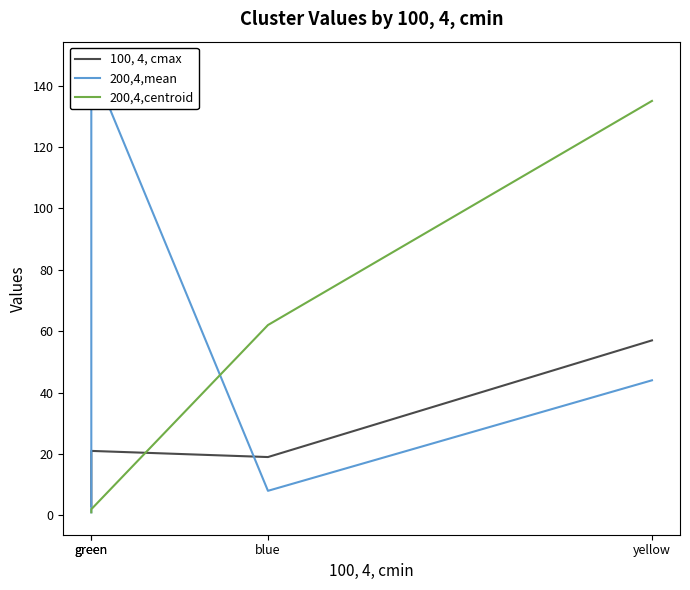

How many values in the 200,4,centroid series exceed 62?

1